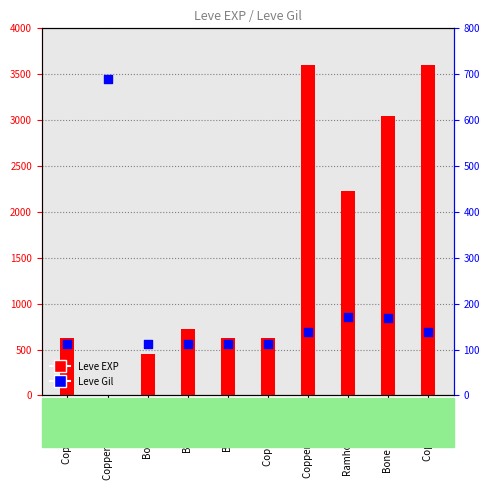

What is the total value across all series at Bone Hora?

832